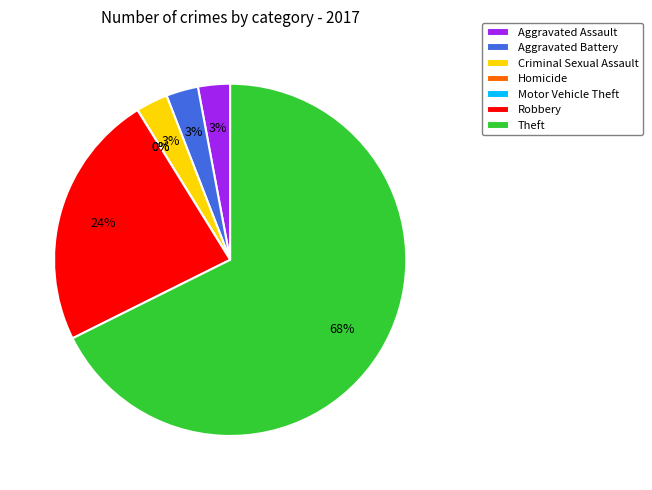

Is it true that Robbery is 24% of the pie?

True